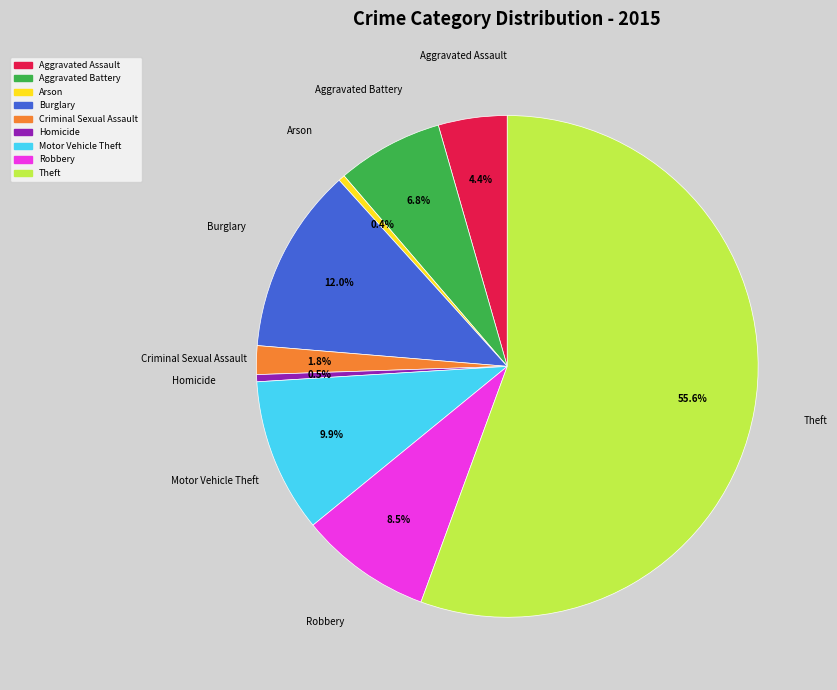

Which category accounts for the majority?

Theft